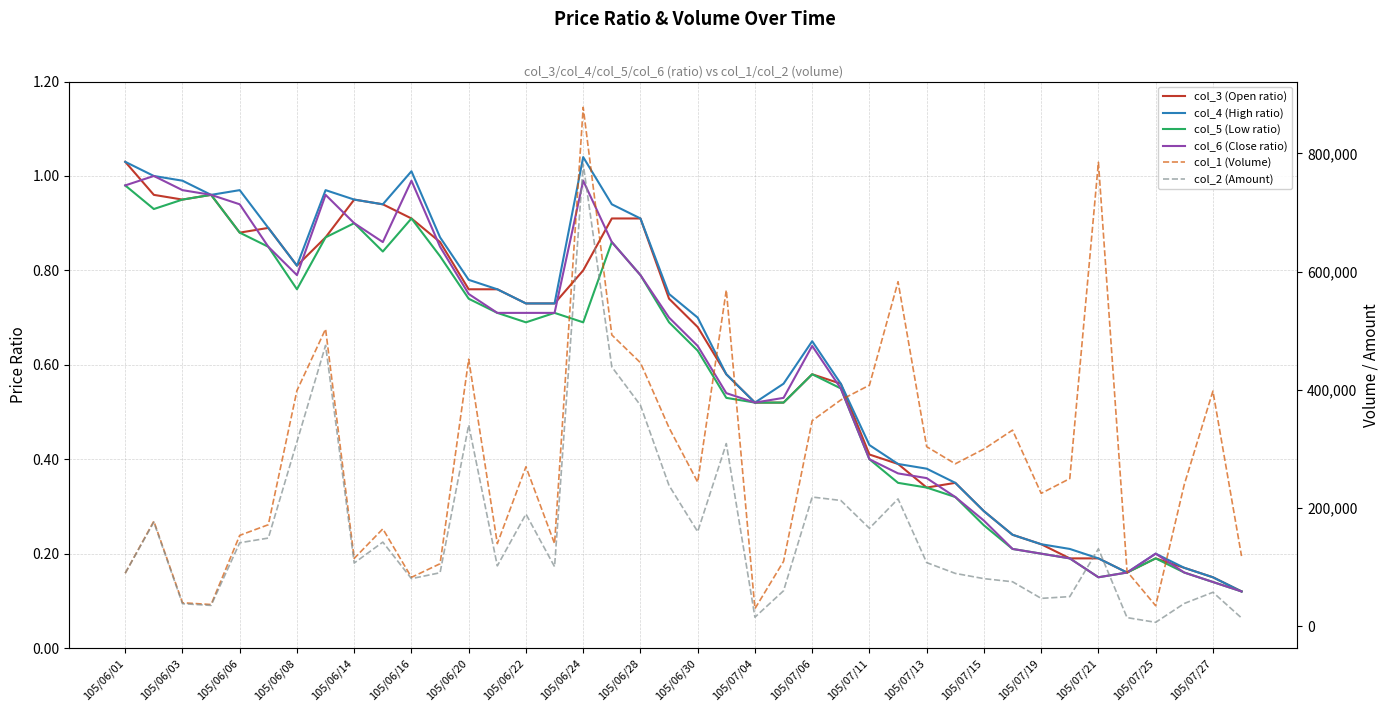

In col_3 (Open ratio), how many points are lower than both neighbors (excluding endpoints)?

5